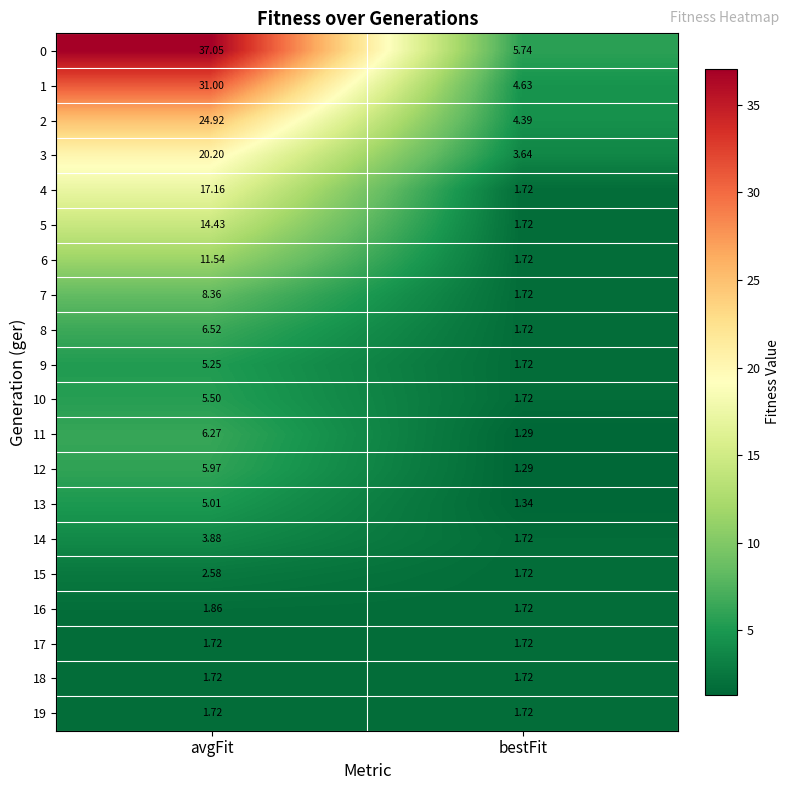

At which category does the chart reach its minimum across all series?

bestFit